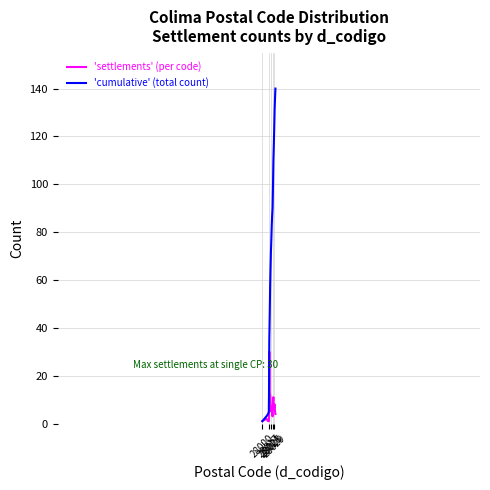

What is the difference between the maximum and minimum values in the 'settlements' (per code) series?

29